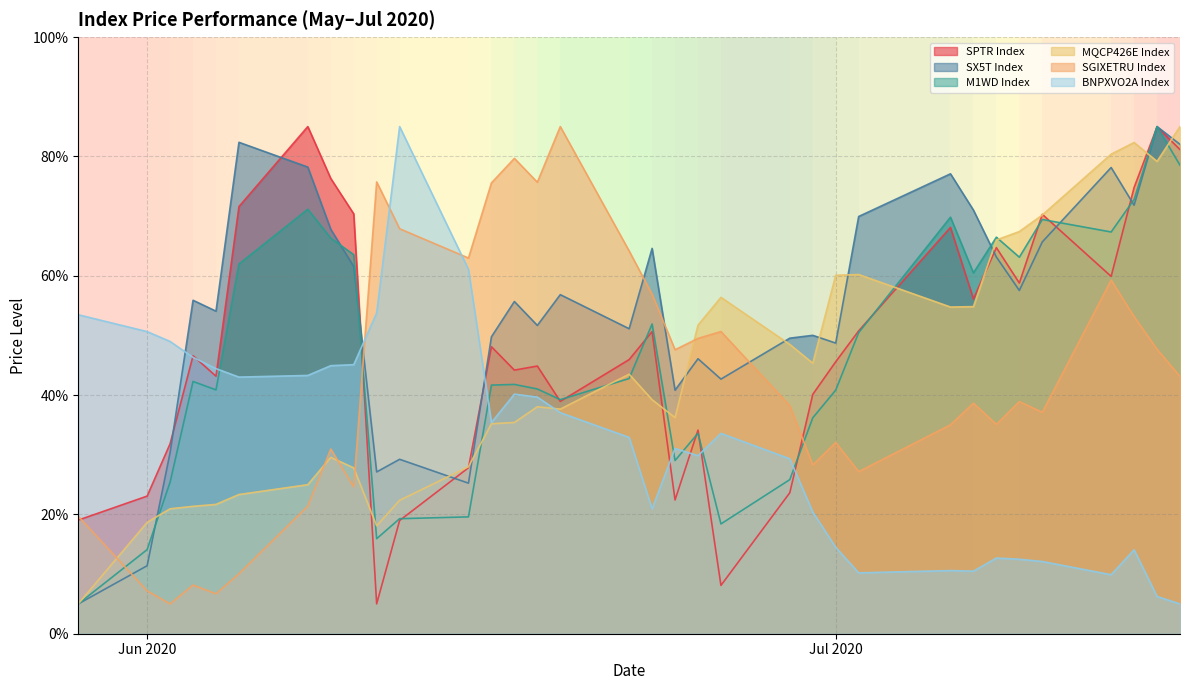

Rank the series by their maximum value, from highest to lowest.

SPTR Index, SX5T Index, M1WD Index, MQCP426E Index, SGIXETRU Index, BNPXVO2A Index